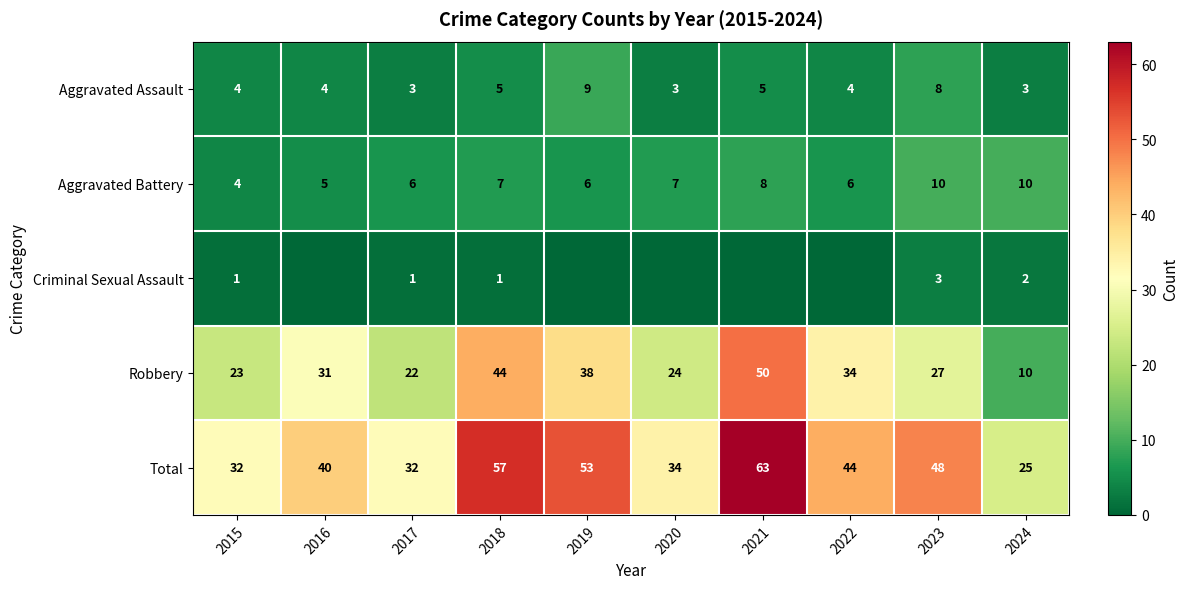

Between 2019 and 2018, which is larger?

2019